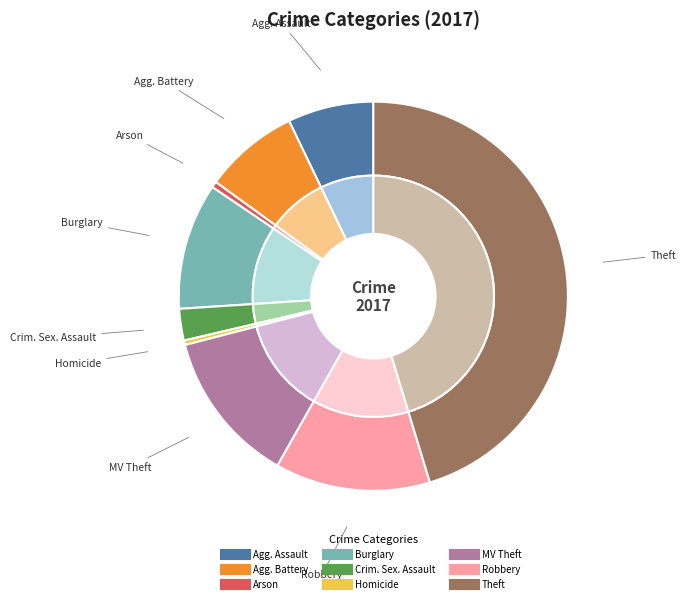

To the nearest percent, what portion does Motor Vehicle Theft represent?

13%